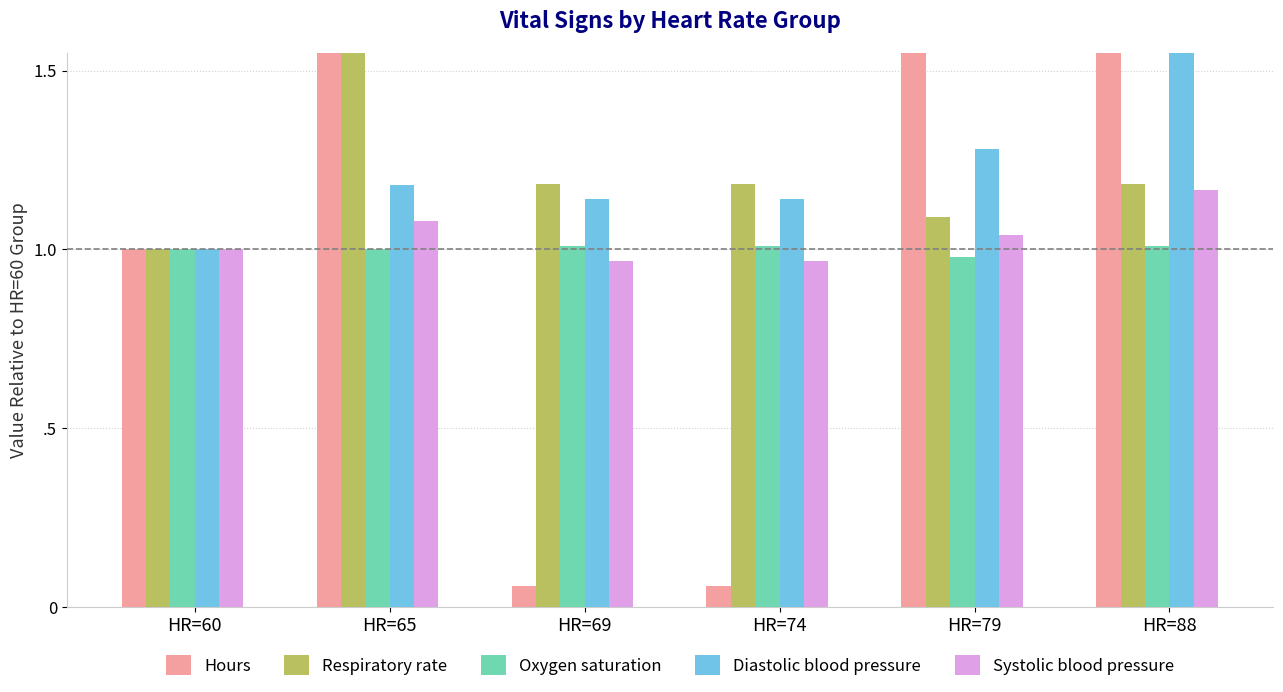

What is the difference between the highest and lowest values at HR=88?

5.1